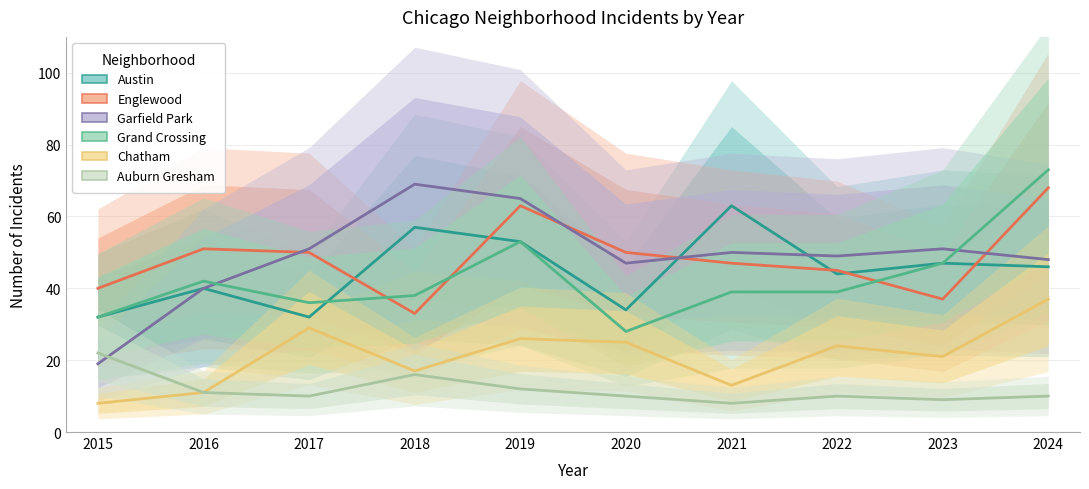

Is it true that Chatham equals 7 at 2019?

False